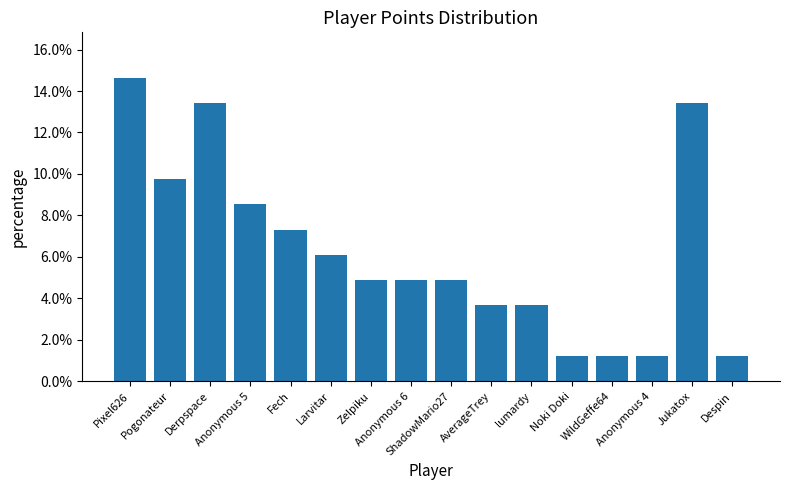

List the labels in order of value, largest first.

Pixel626, Derpspace, Jukatox, Pogonateur, Anonymous 5, Fech, Larvitar, Zelpiku, Anonymous 6, ShadowMario27, AverageTrey, lumardy, Noki Doki, WildGeffe64, Anonymous 4, Despin